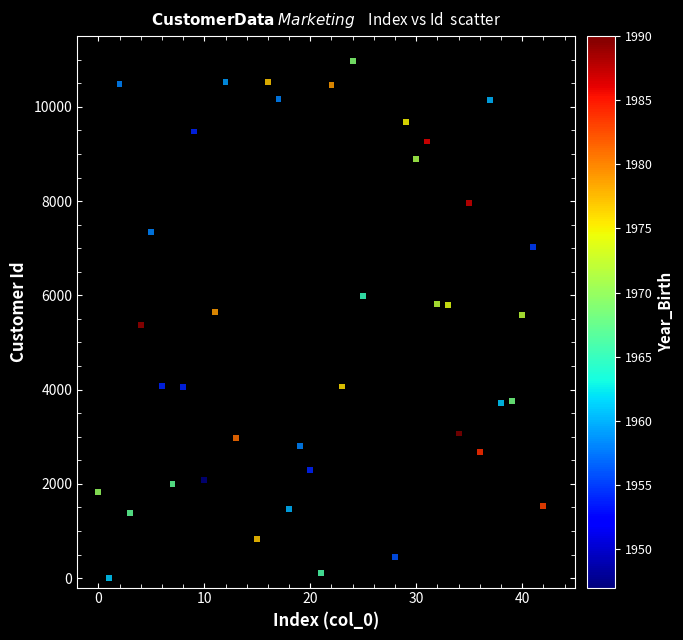

What is the range of X values (max minus min)?

42